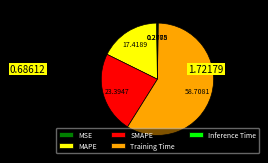

Which slice represents more than half of the pie?

Training Time